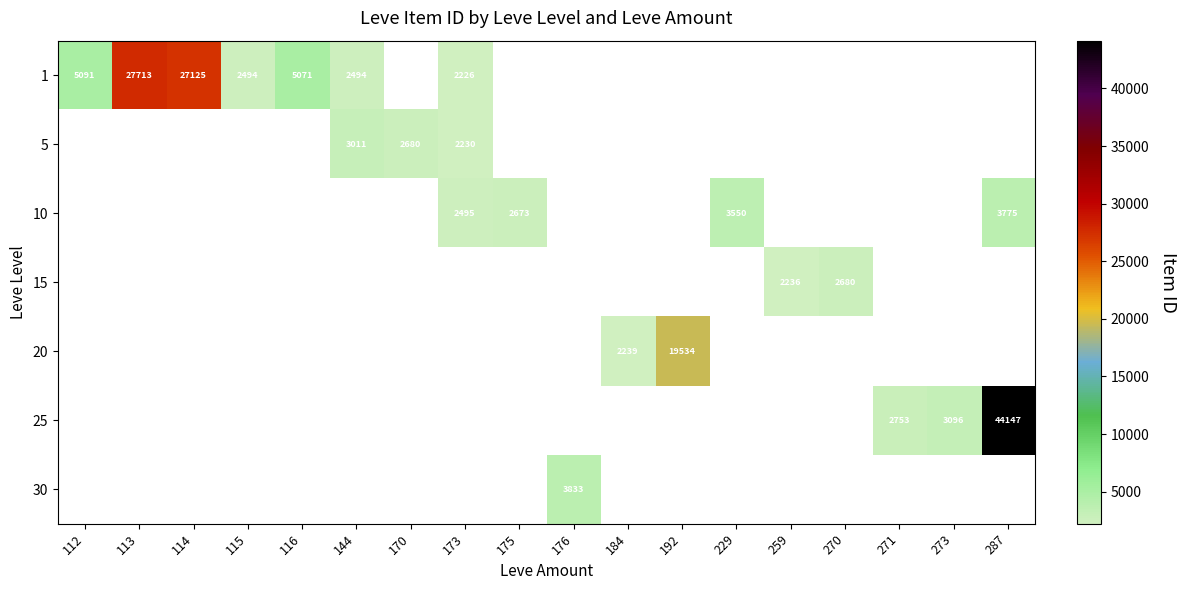

True or false: 1 has a value of 1702 at 115.

False